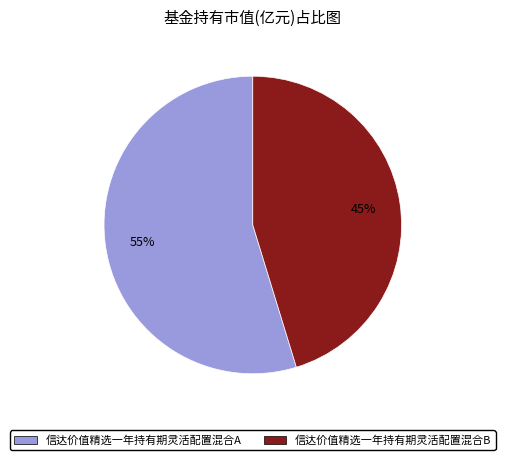

To the nearest percent, what portion does 信达价值精选一年持有期灵活配置混合B represent?

45%